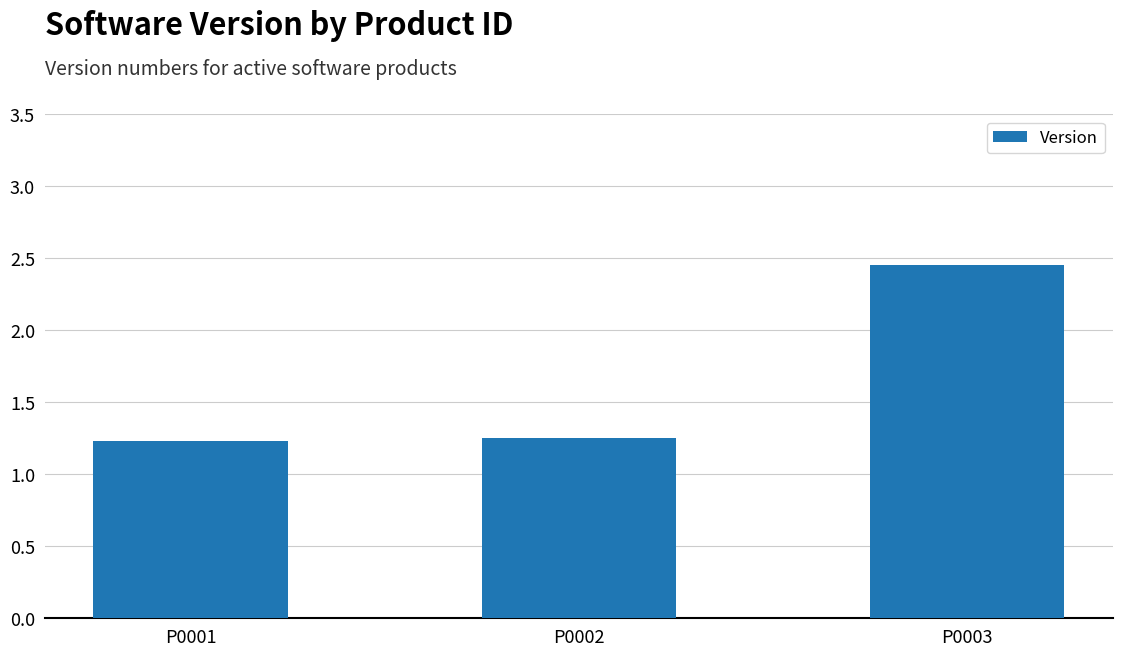

What is the sum of all values?

4.9